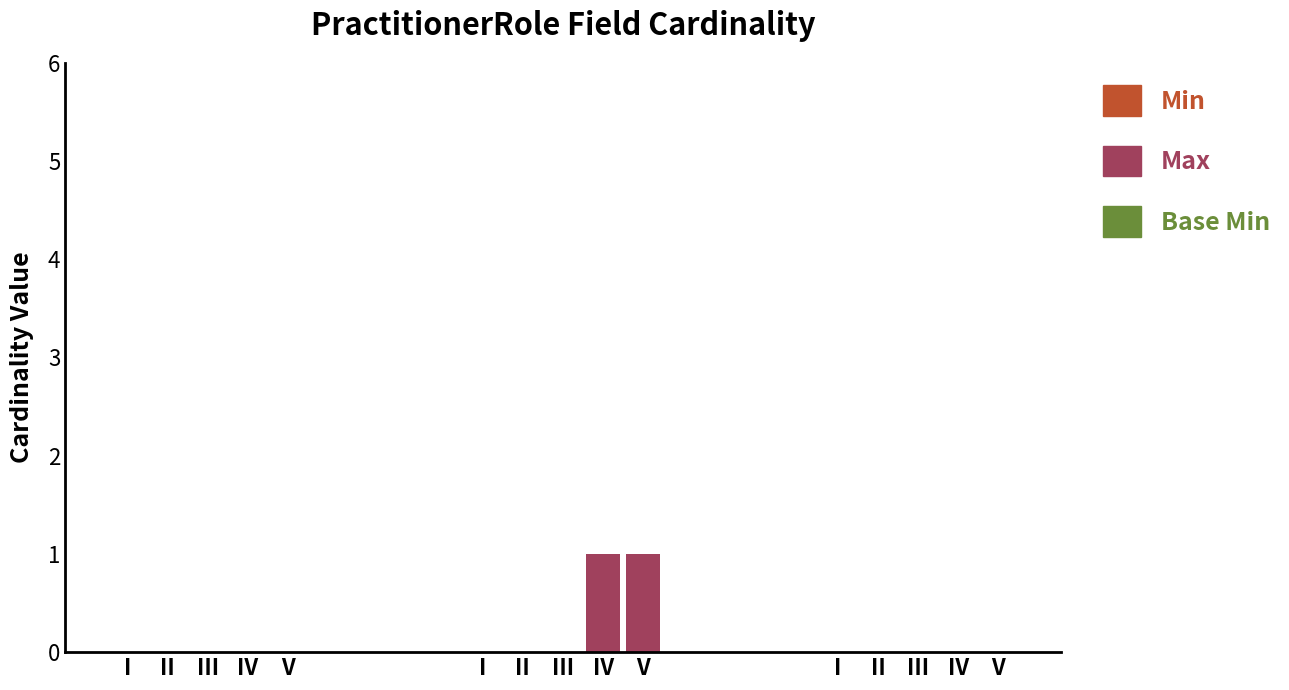

True or false: the data shows 1 at III.

False